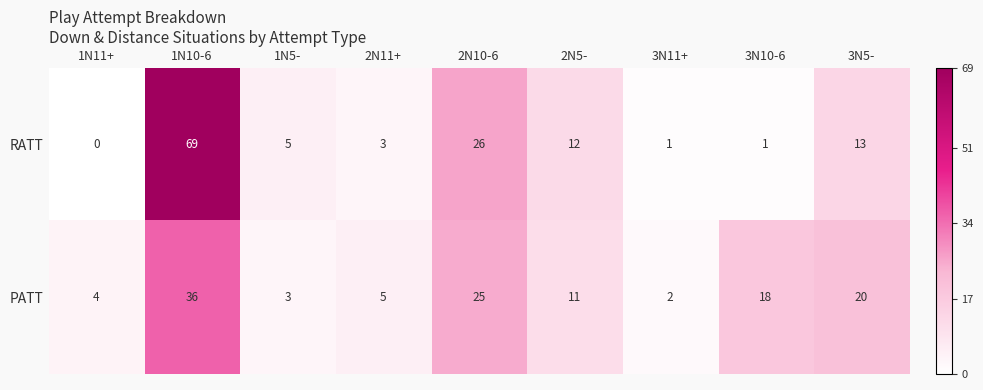

Rank the series at 1N5- from highest to lowest value.

RATT, PATT